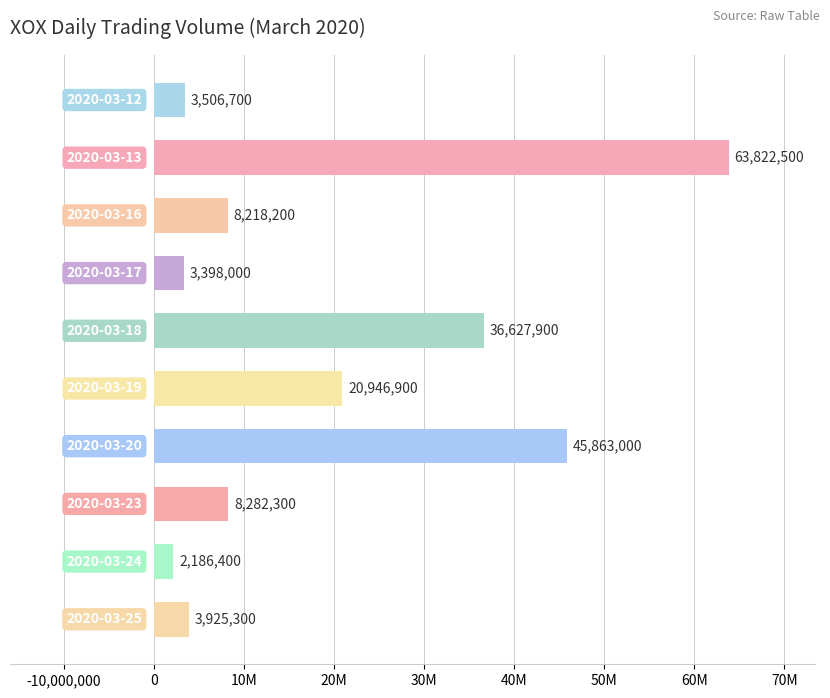

How many bars are there in total?

10